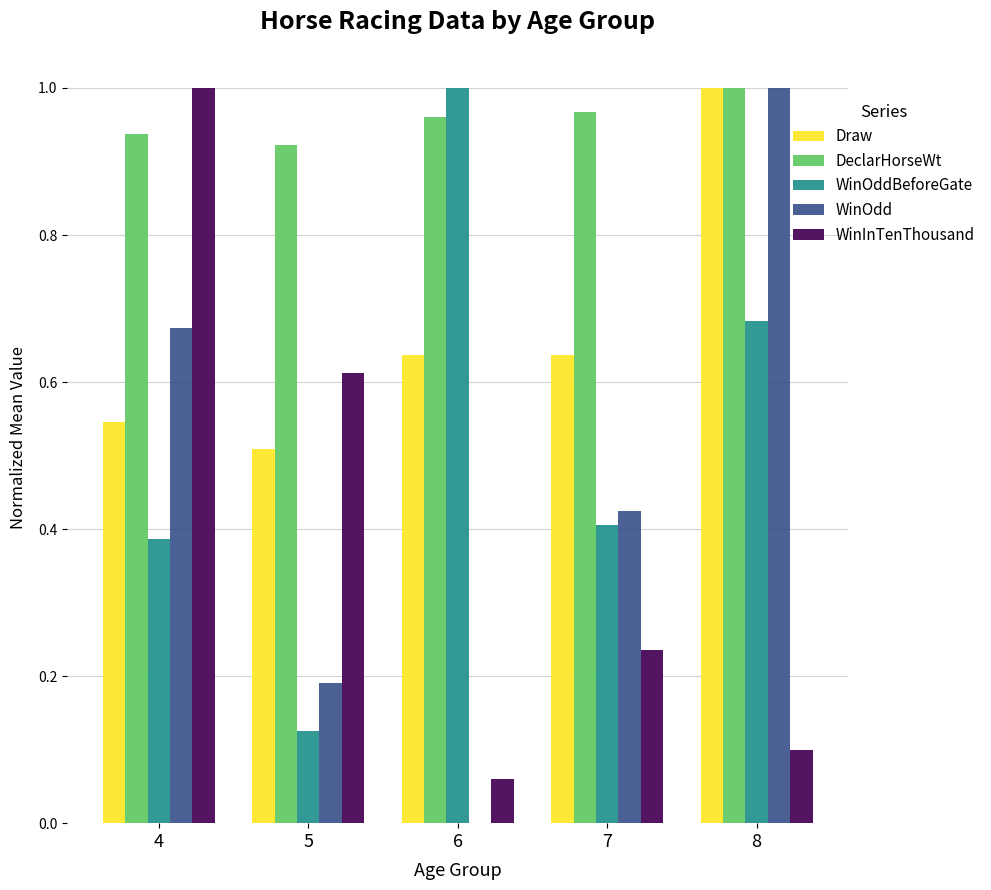

Which series has the largest total across all categories?

DeclarHorseWt